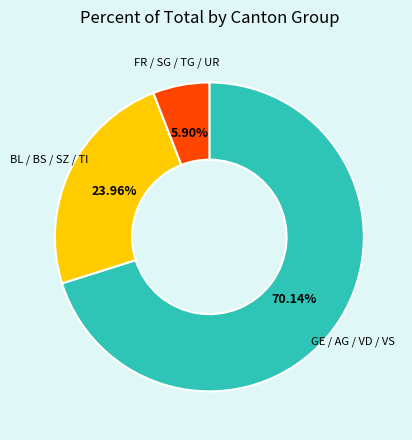

Rank the categories by value from highest to lowest.

GE / AG / VD / VS, BL / BS / SZ / TI, FR / SG / TG / UR